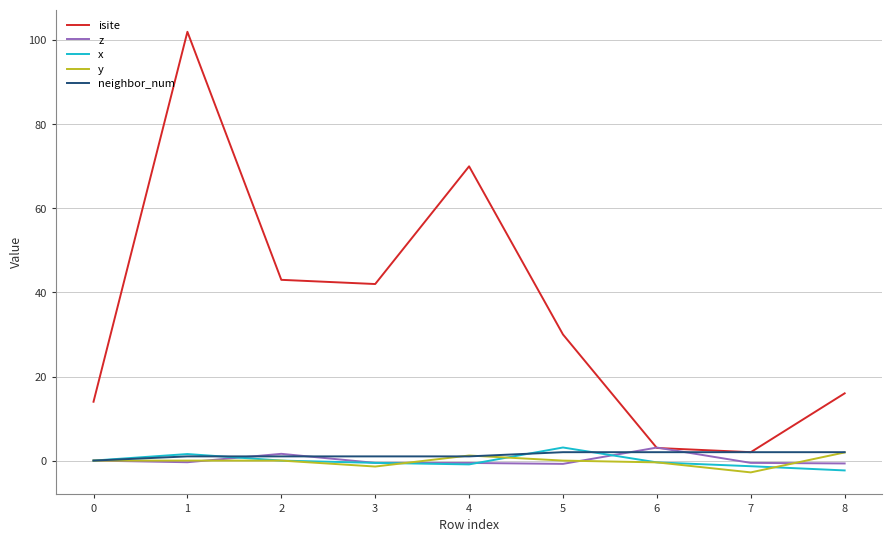

True or false: z has a value of 0.0 at 0.

True